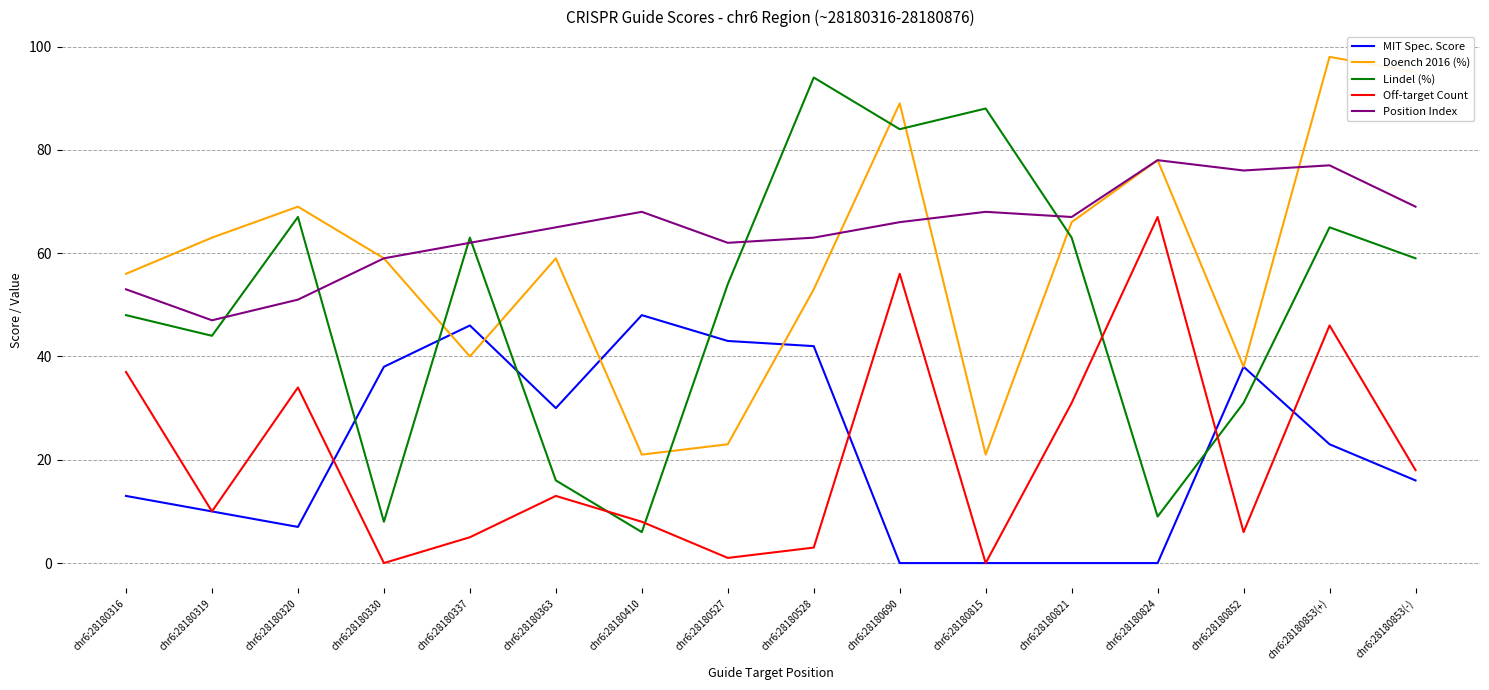

Is it true that Doench 2016 (%) equals 167 at chr6:28180853(+)?

False